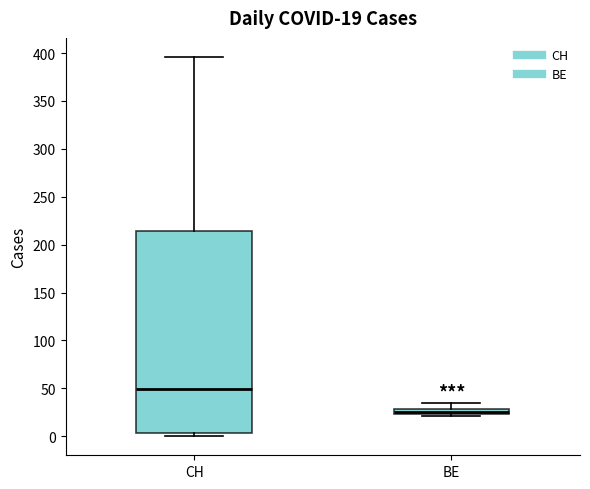

Comparing the boxes themselves (not the whiskers), which one is the tallest?

CH